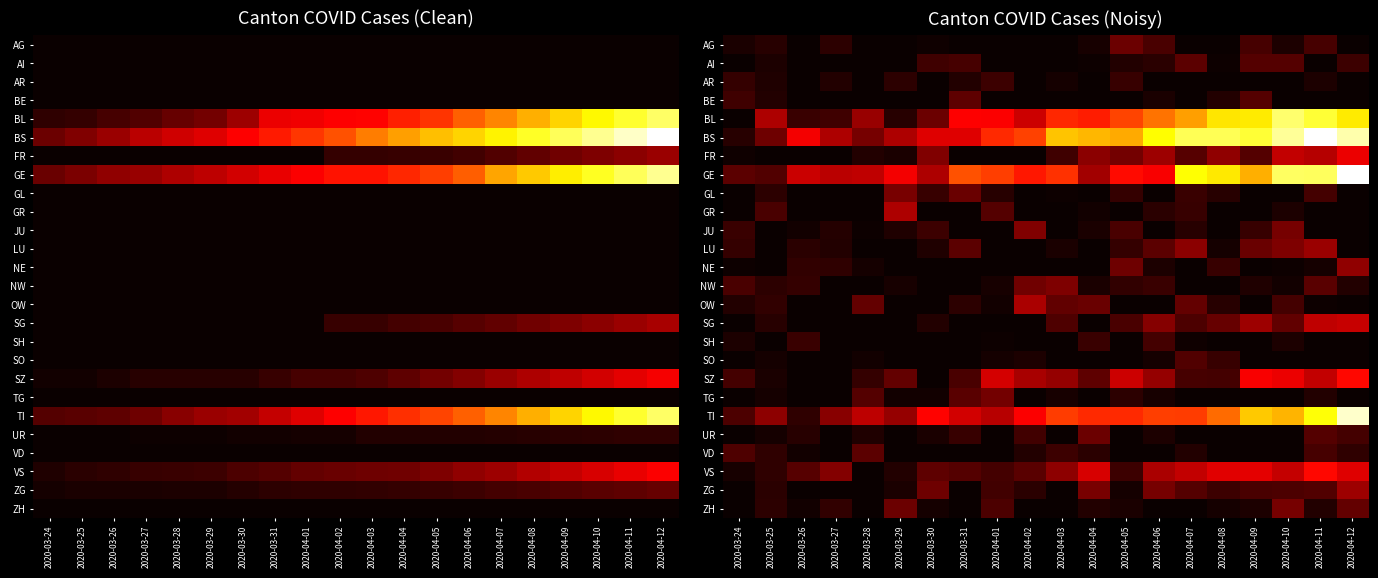

The value of VS at 2020-04-12 is 306.3. True or false?

False